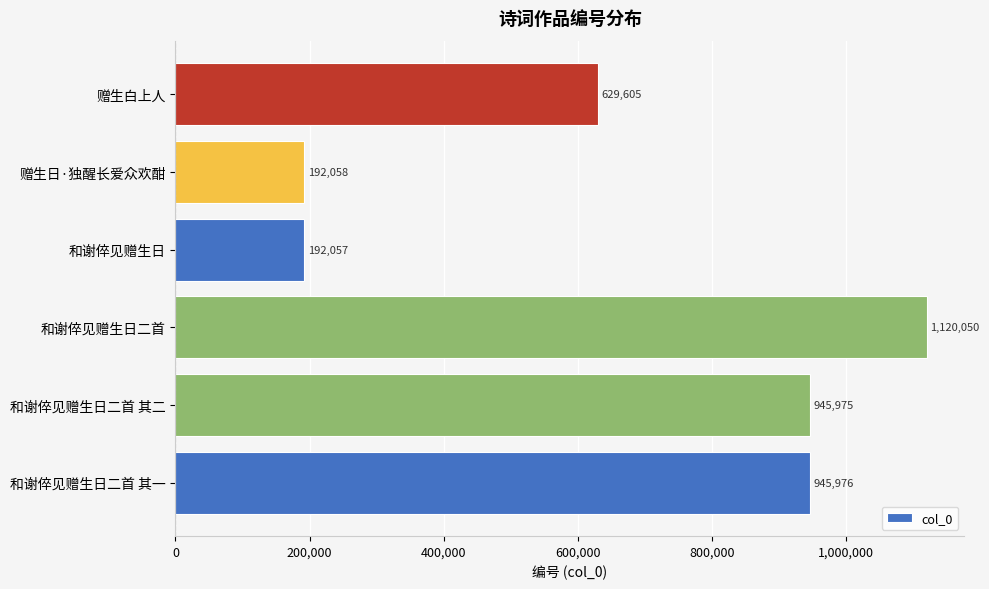

At which label is the value closest to 656053?

赠生白上人